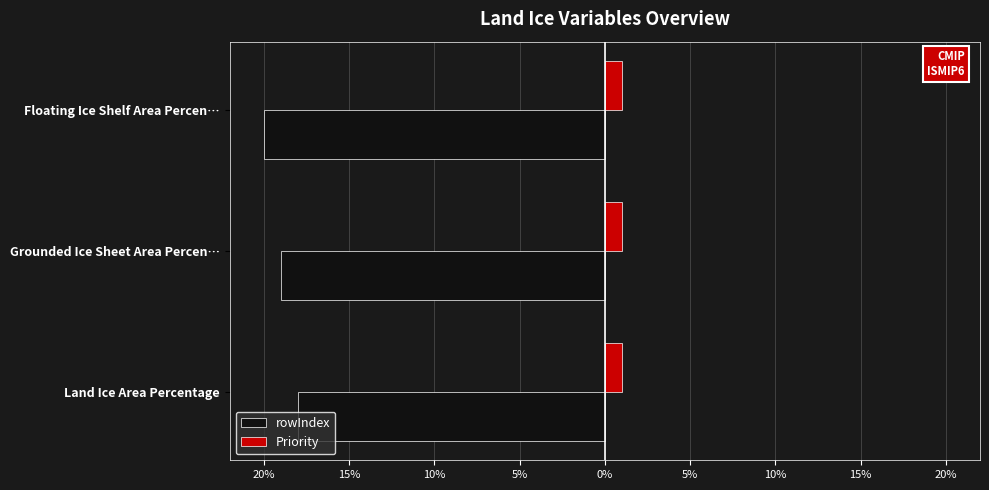

What are all the series names shown in the legend?

rowIndex, Priority